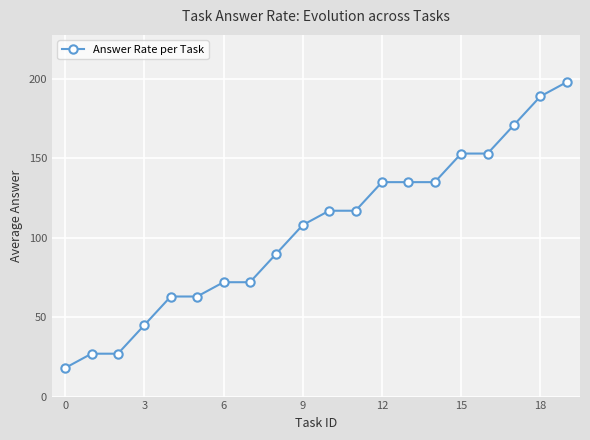

What is the minimum value shown in the chart?

18